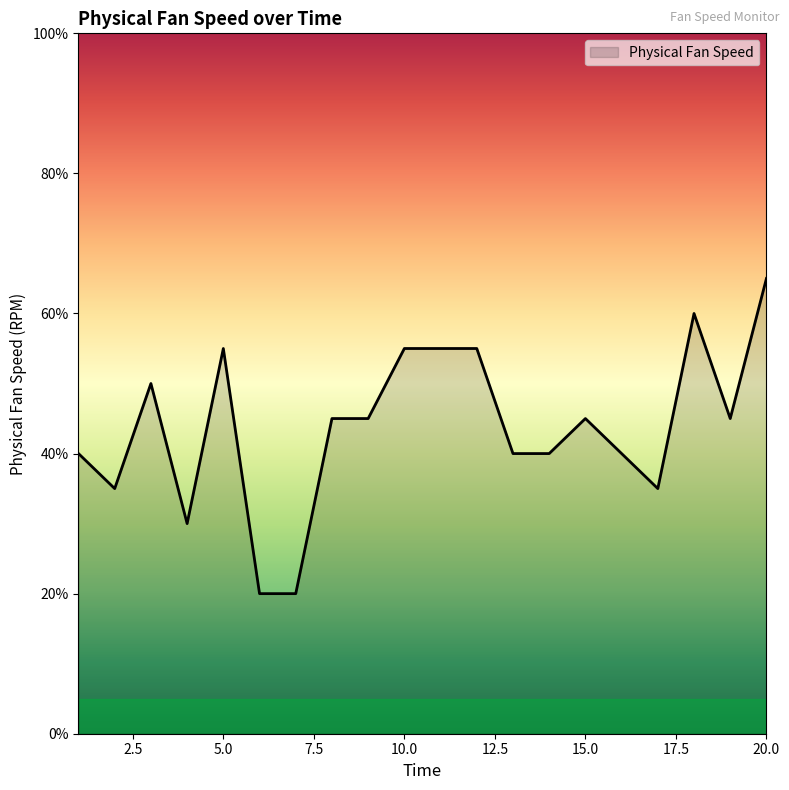

What is the minimum value shown in the chart?

20.0